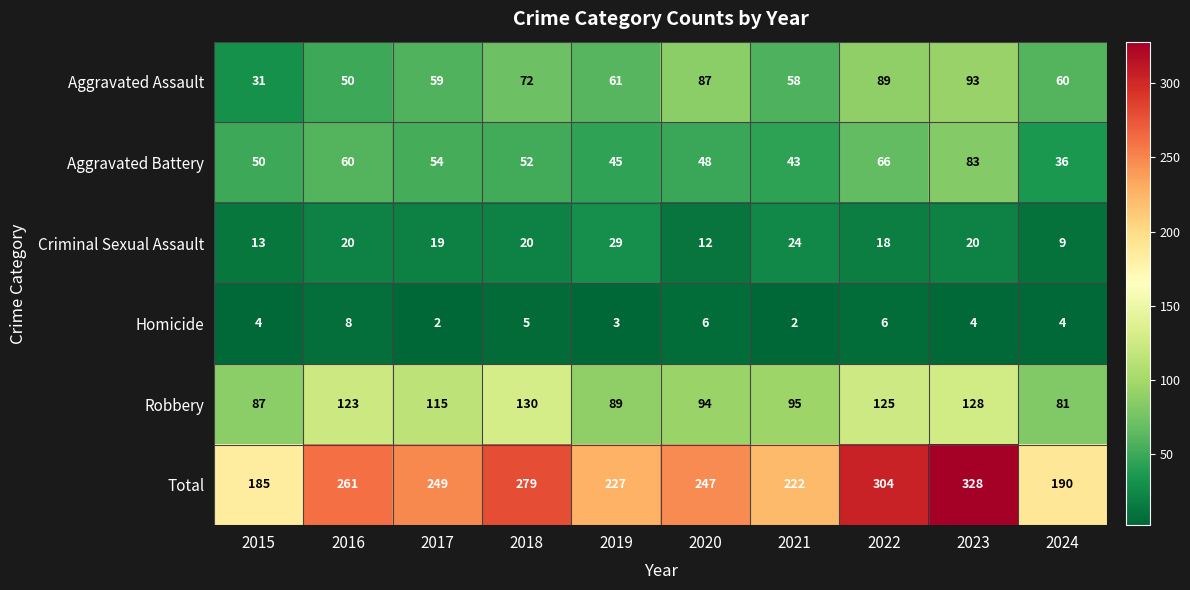

At which category is the sum across all series the highest?

2023